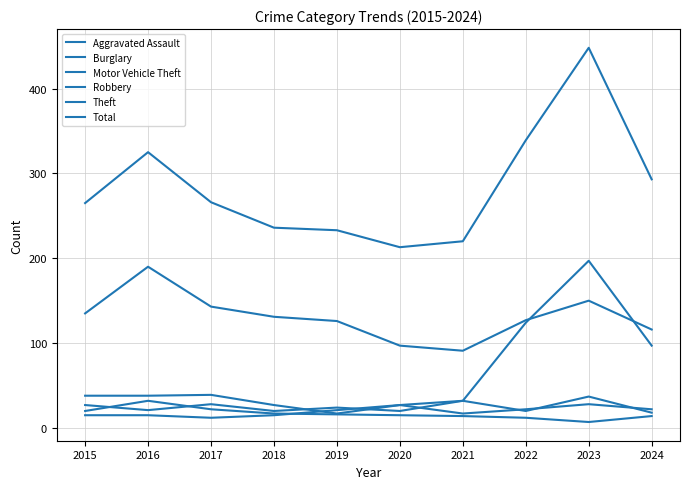

At which label does Robbery reach its minimum?

2024